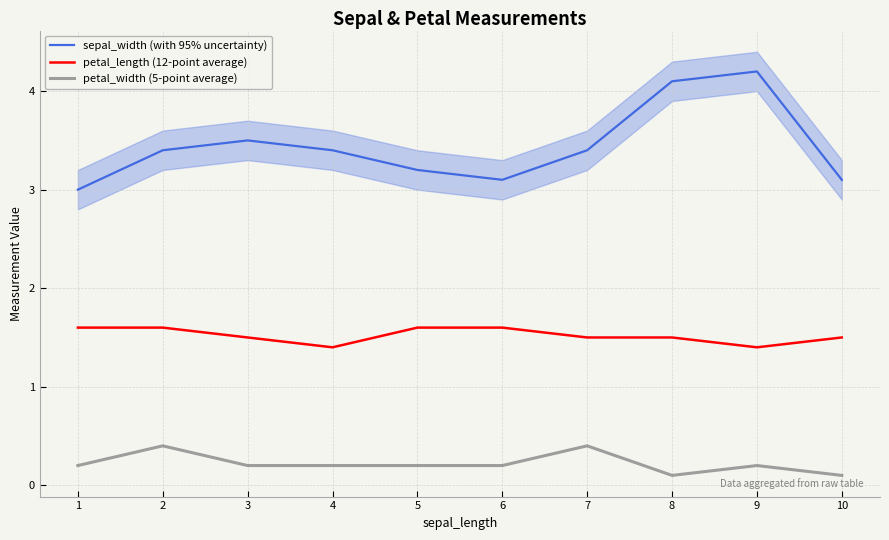

Does the chart have visible grid lines?

Yes